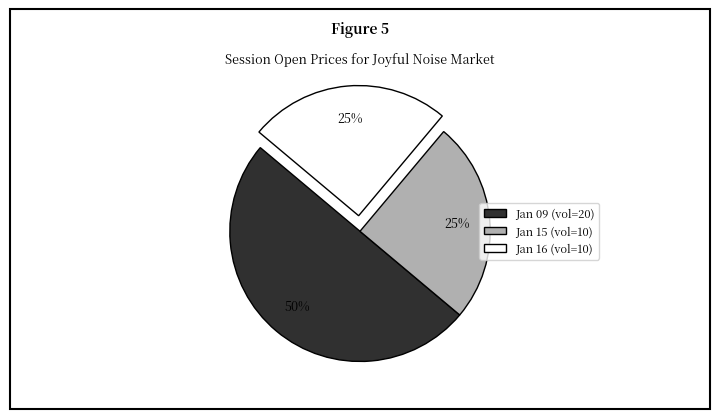

To the nearest percent, what is the difference between the largest and smallest slice percentages?

25%